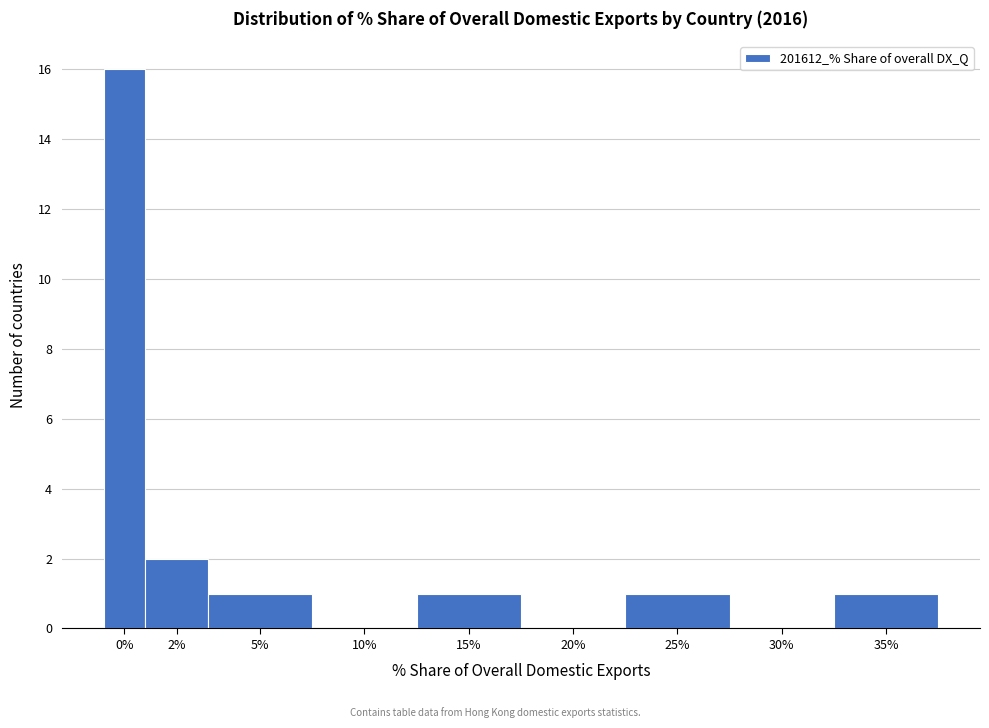

Reading right to left, list all the values displayed in this chart.

35%=1	30%=0	25%=1	20%=0	15%=1	10%=0	5%=1	2%=2	0%=16